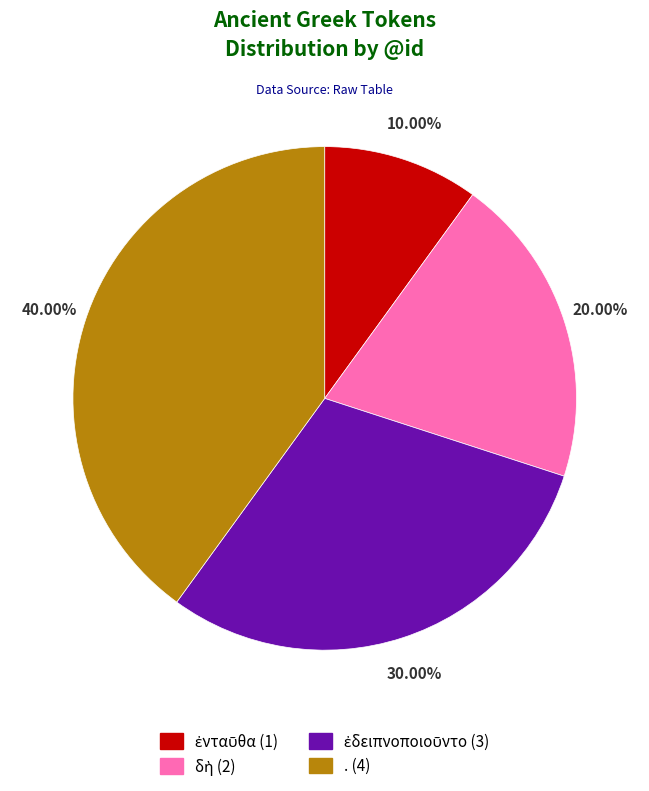

Does . (4) account for over 50% of the chart?

No